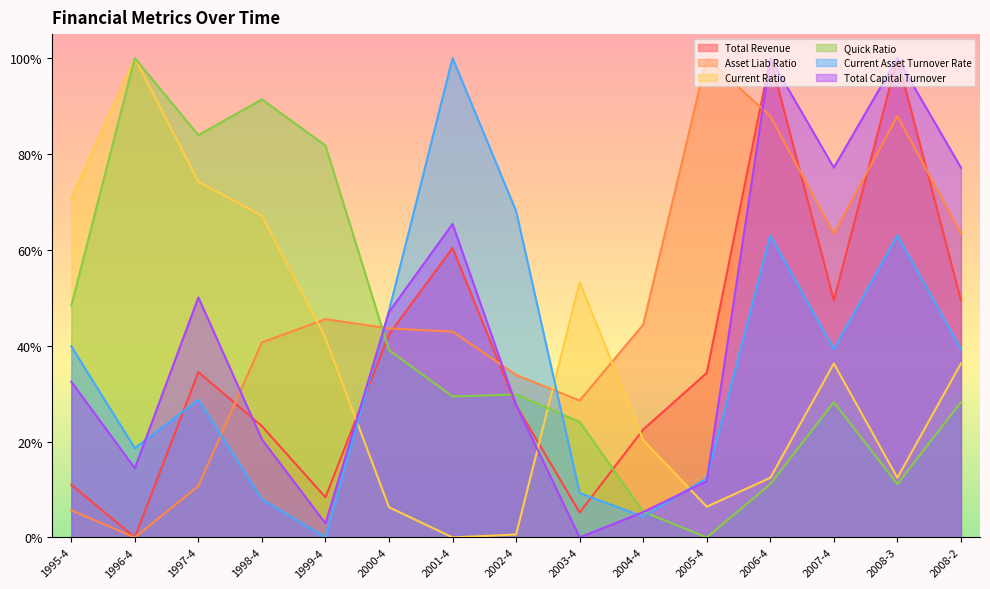

At which category does the chart reach its peak across all series?

2006-4